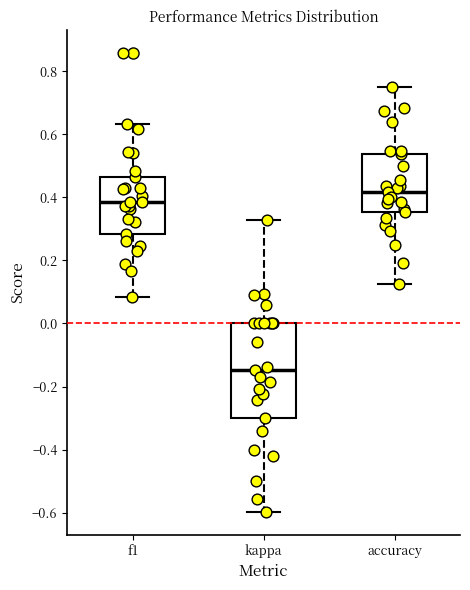

Which box has the highest median line?

accuracy